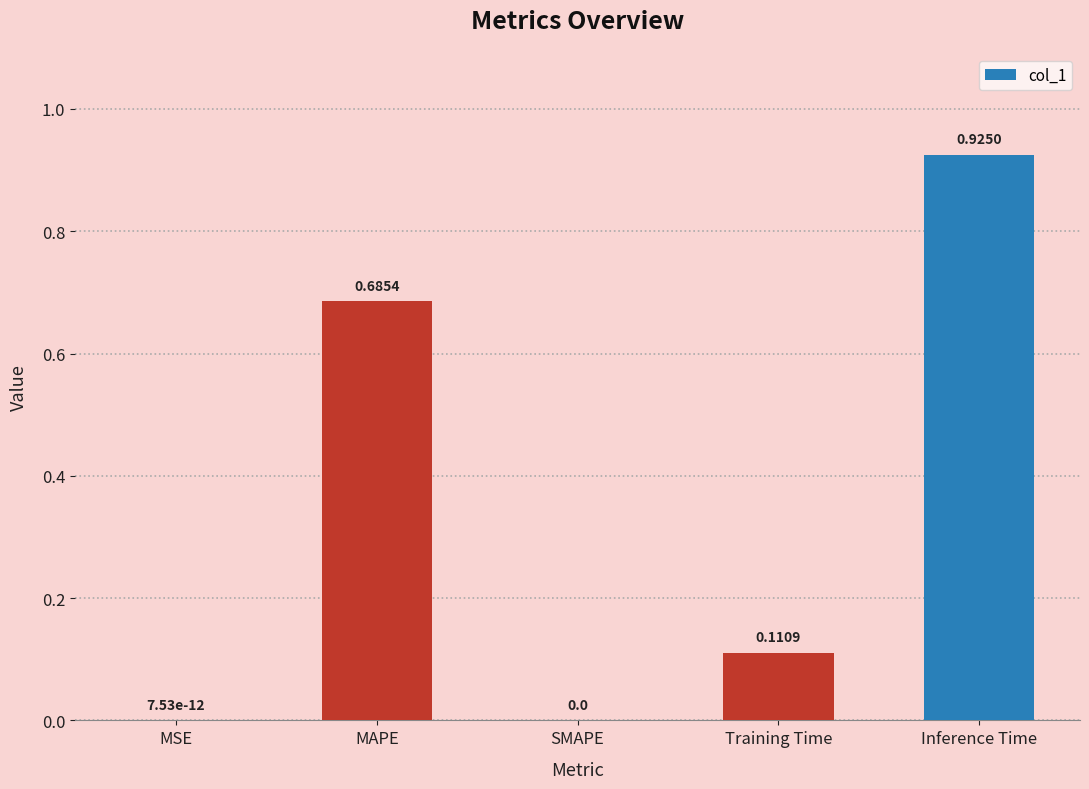

What is the change in value from MAPE to SMAPE?

-0.7